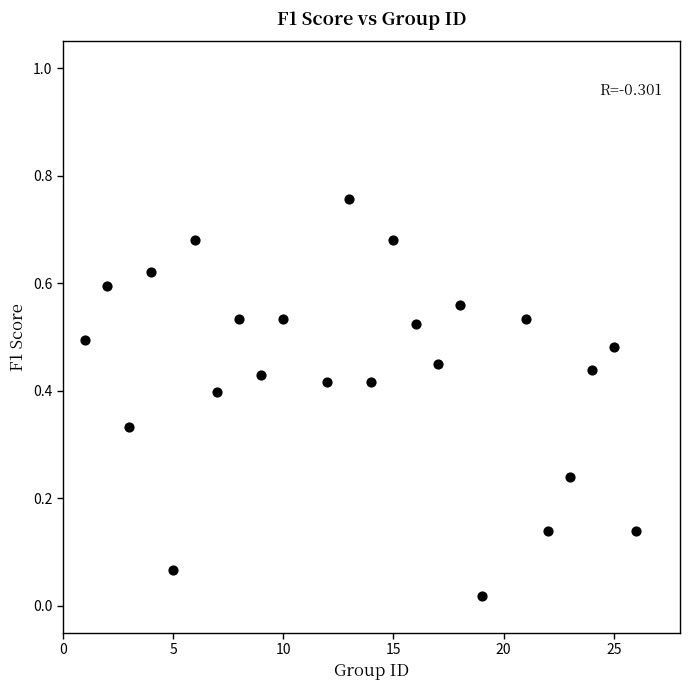

What is the range of X values (max minus min)?

25.0